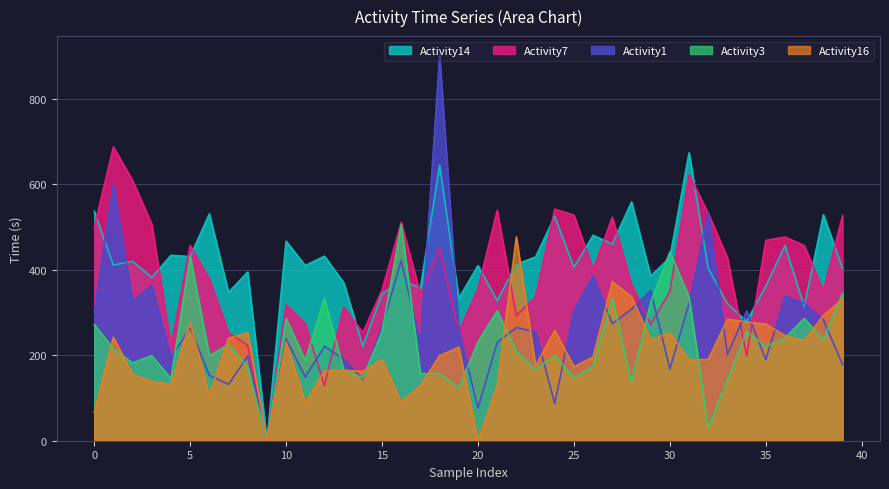

Is the value of Activity3 at 27 greater than the value of Activity16 at 8?

Yes